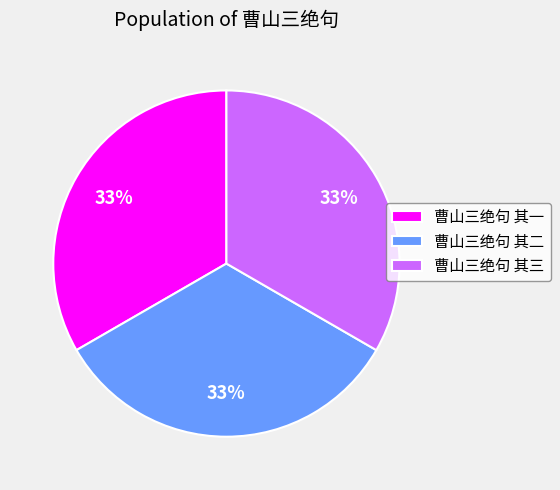

To the nearest percent, what portion does 曹山三绝句 其一 represent?

33%